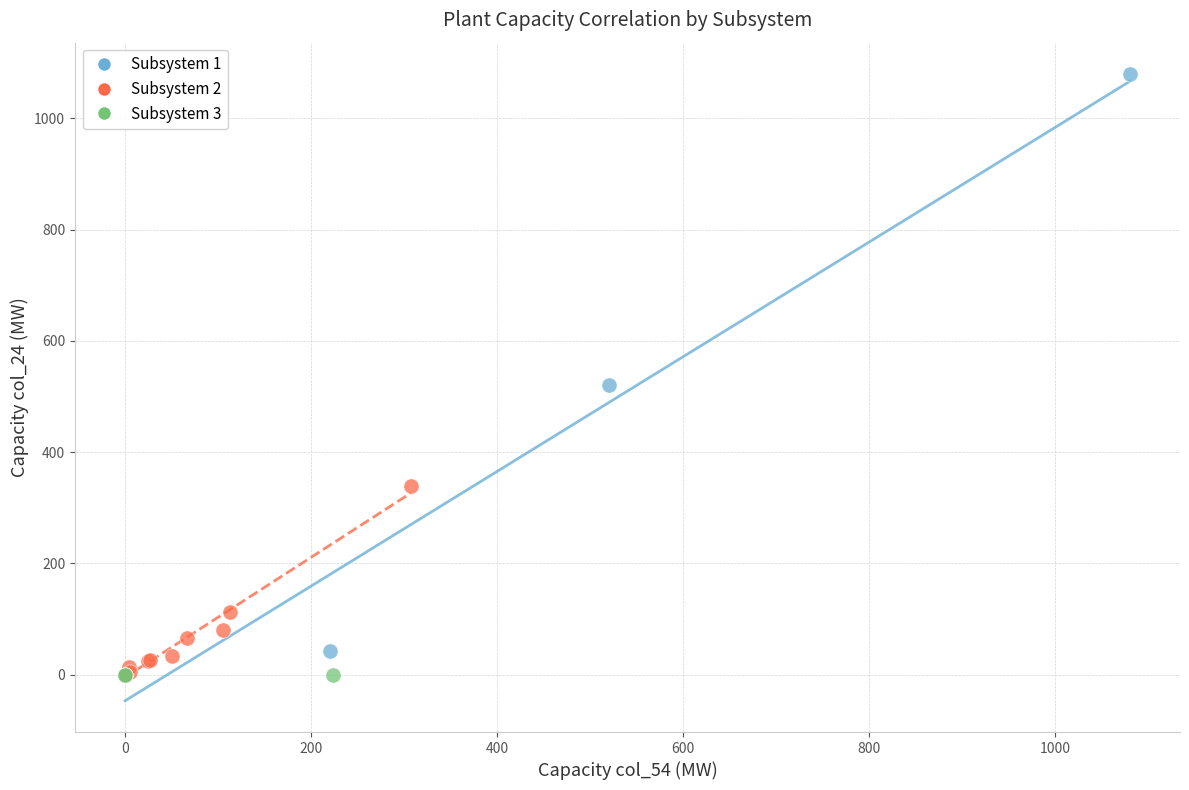

Which series reaches the maximum Y coordinate?

Subsystem 1